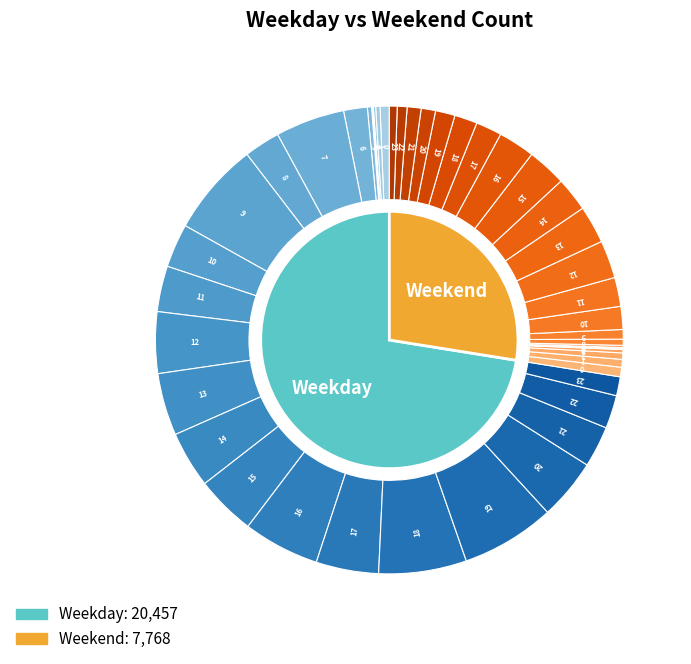

Approximately how many times larger is the value at Weekday compared to Weekend?

2.6